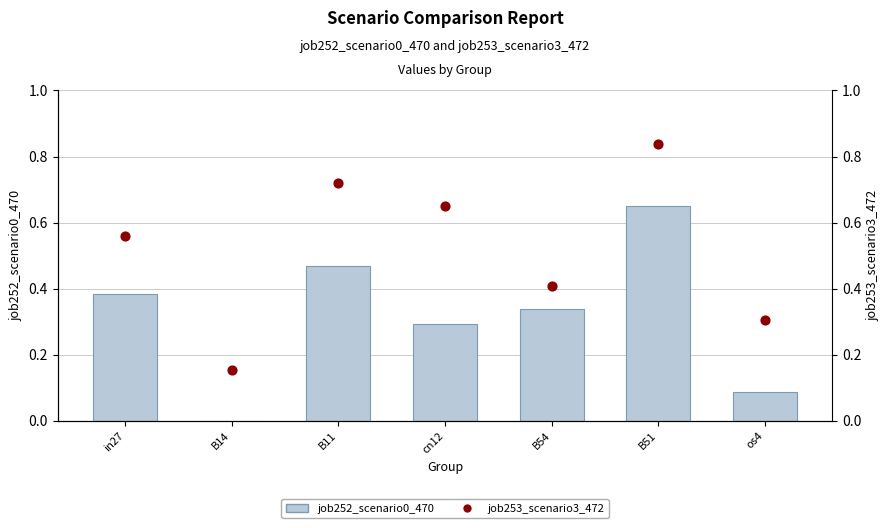

At how many categories does at least one series exceed 0?

7